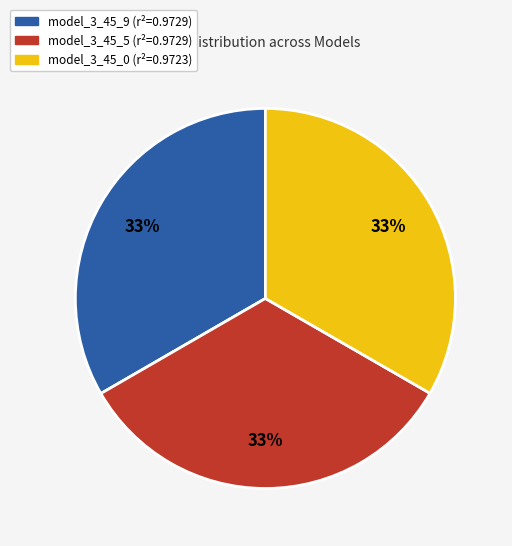

To the nearest percent, what is the average slice percentage?

33%